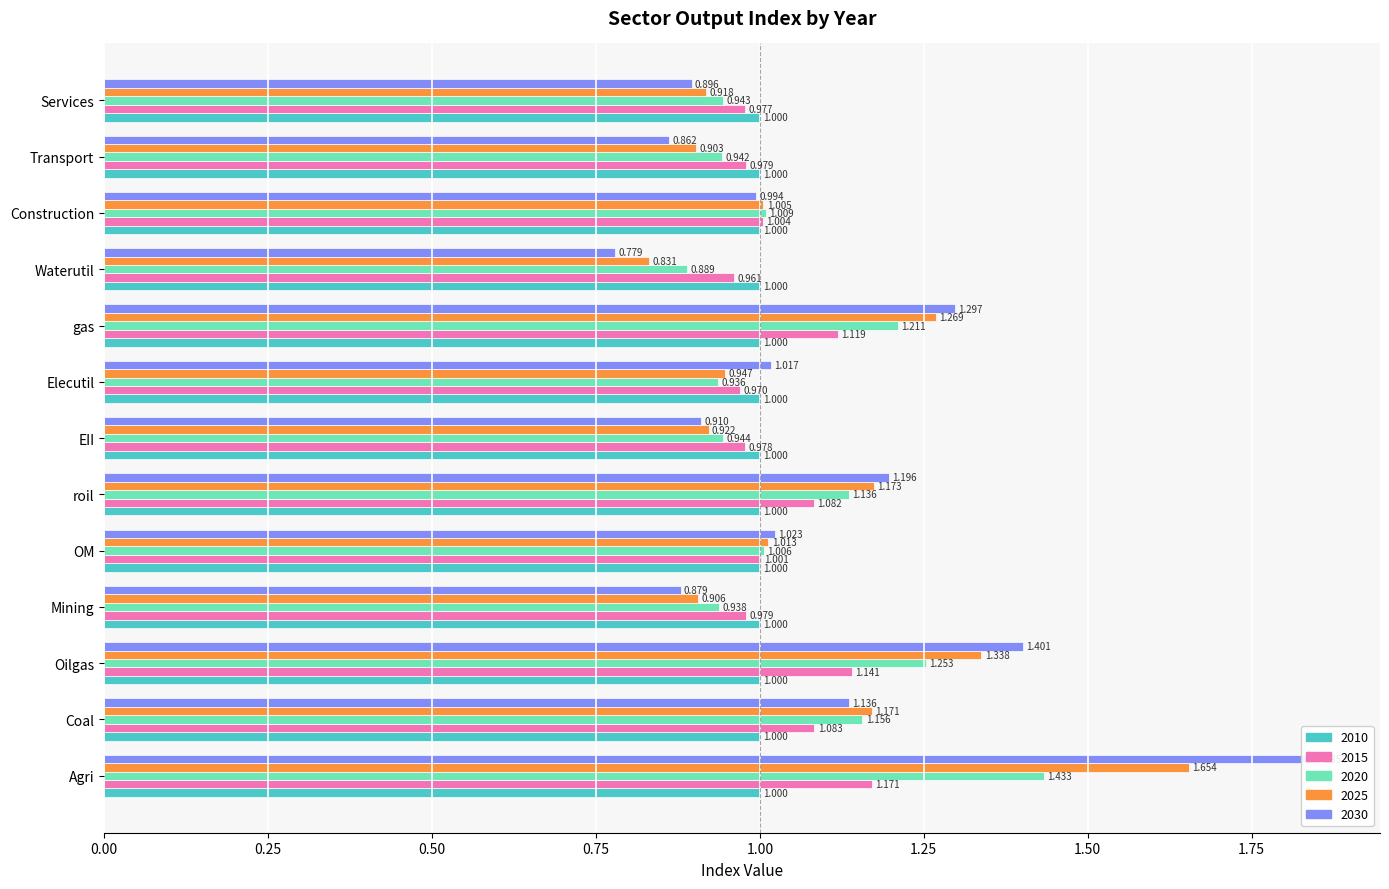

Between Mining and Waterutil, which series saw the biggest shift?

2030